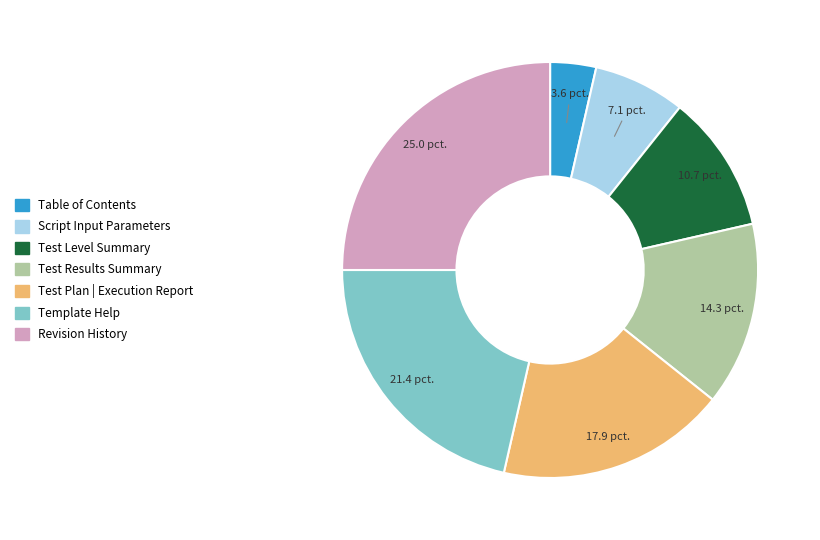

Approximately how many times larger is the value at Test Results Summary compared to Template Help?

0.7